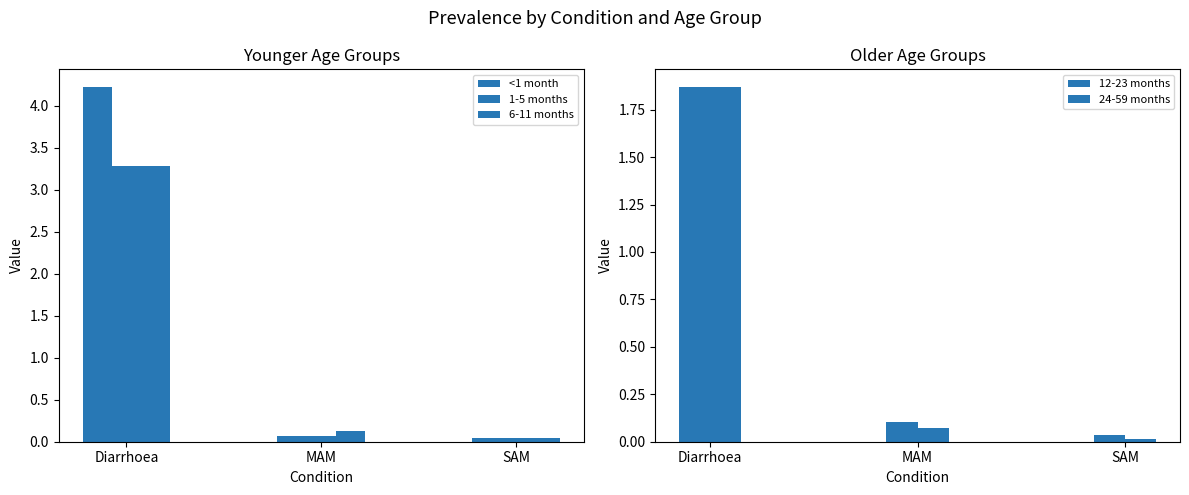

What is the total value across all series at MAM?

0.4